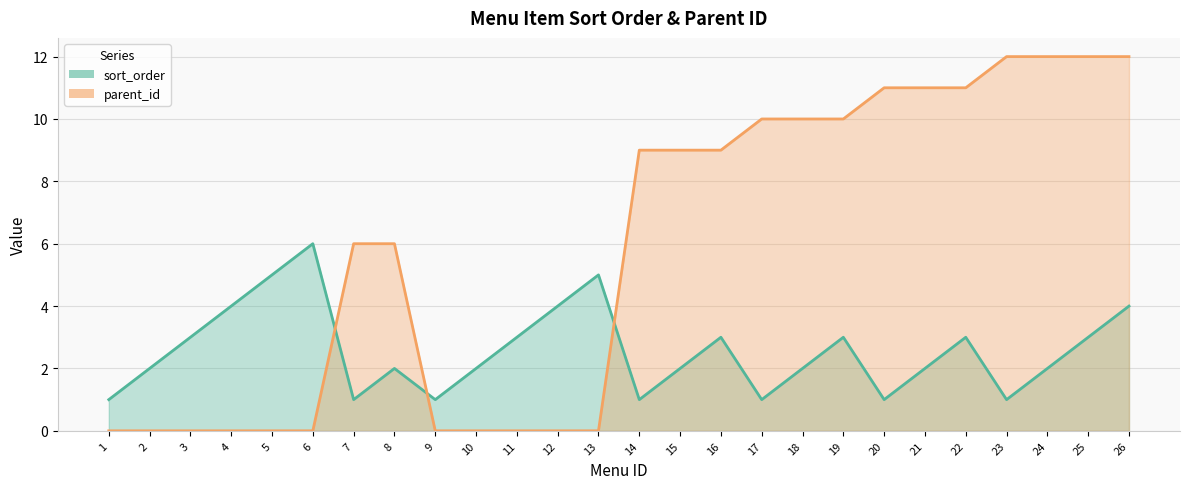

Which category has the highest value in the sort_order series?

6